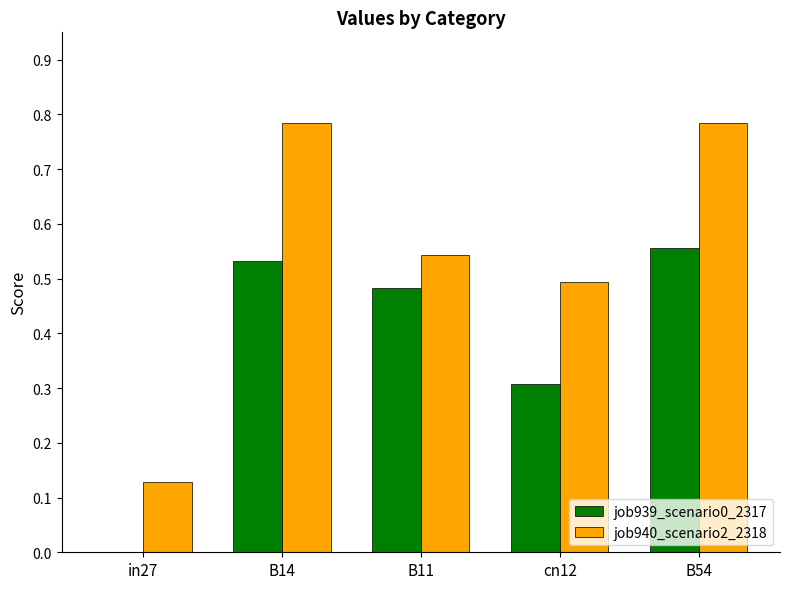

The value of job940_scenario2_2318 at cn12 is 0.8. True or false?

False